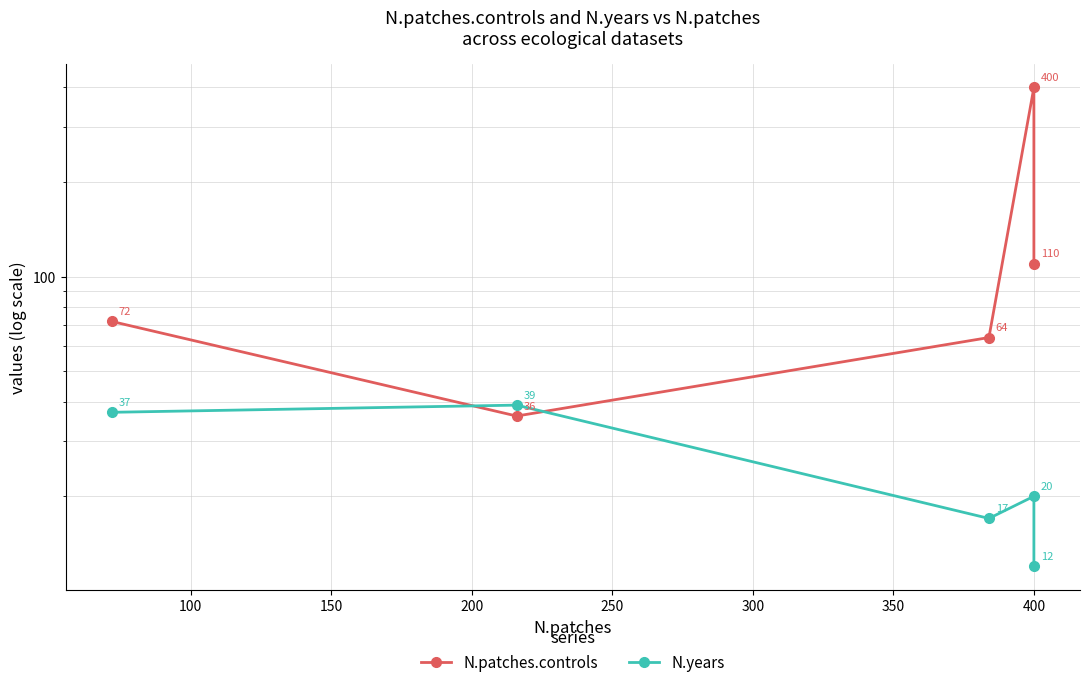

At how many categories does at least one series exceed 339?

1